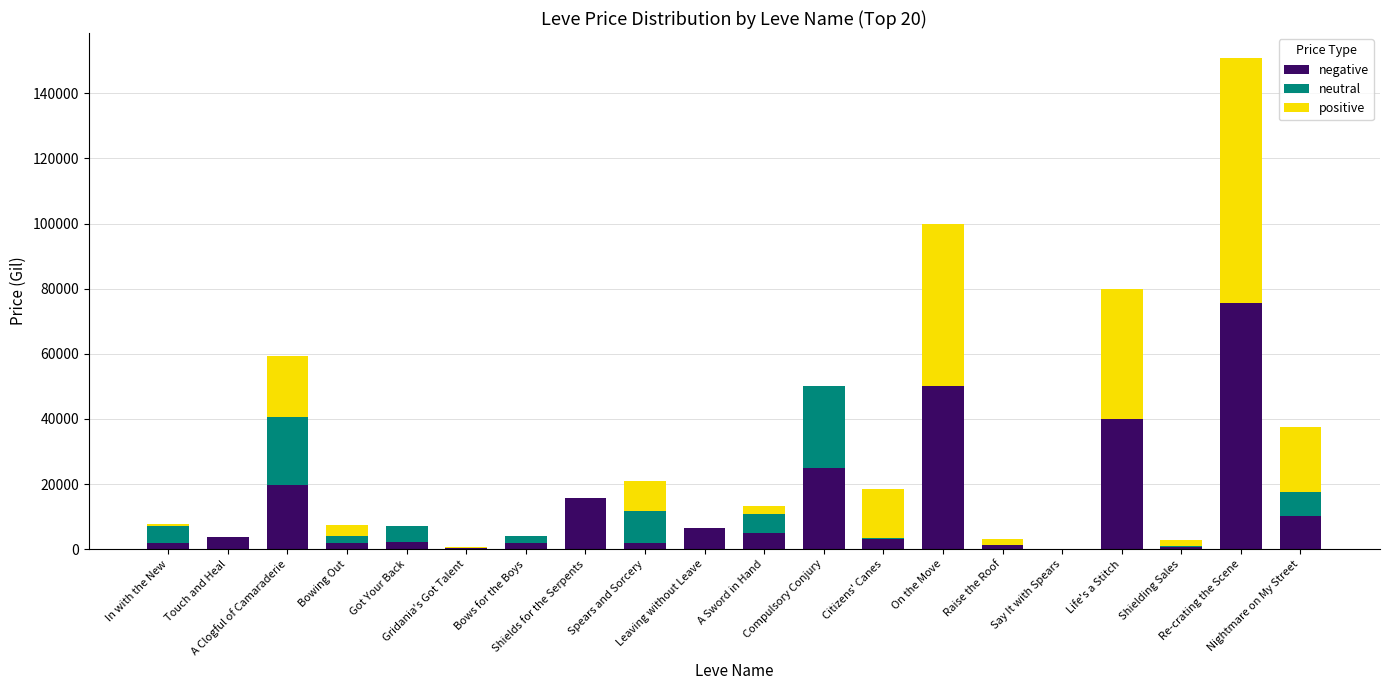

List the labels in order of neutral value, smallest first.

Touch and Heal, Shields for the Serpents, Leaving without Leave, On the Move, Say It with Spears, Life's a Stitch, Re-crating the Scene, Gridania's Got Talent, Citizens' Canes, Raise the Roof, Shielding Sales, Bows for the Boys, Bowing Out, Got Your Back, In with the New, A Sword in Hand, Nightmare on My Street, Spears and Sorcery, A Clogful of Camaraderie, Compulsory Conjury